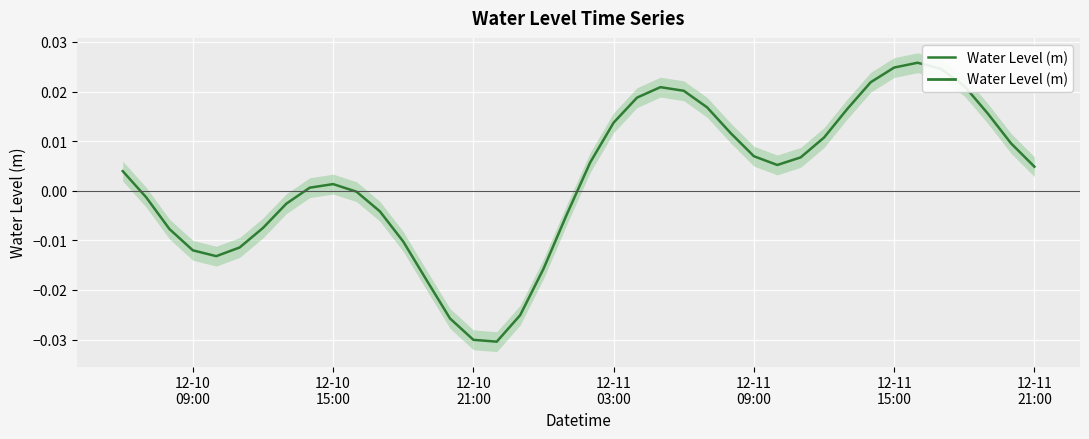

How many points are higher than both their immediate neighbors (excluding endpoints)?

3